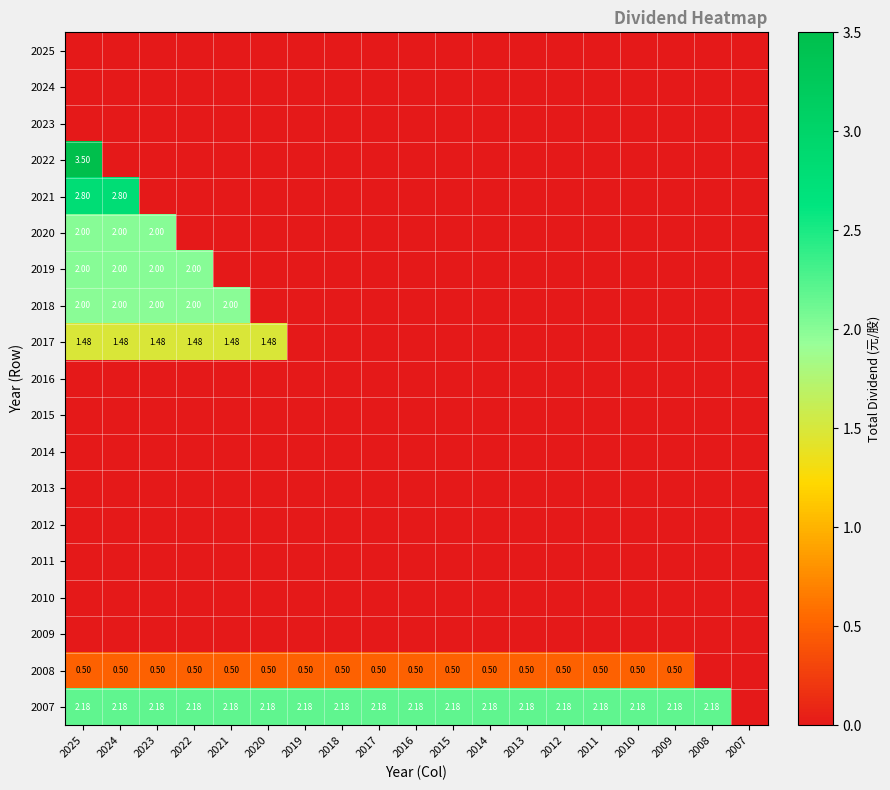

What is the sum of all 2008 values?

8.5